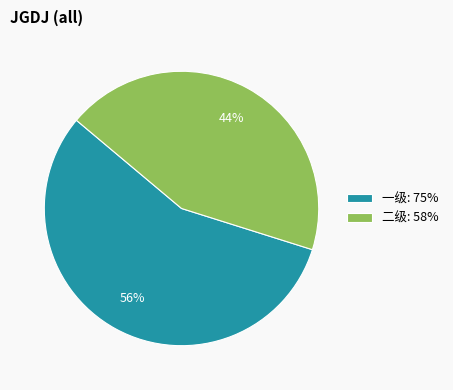

True or false: 二级: 58% accounts for 50% of the total.

False